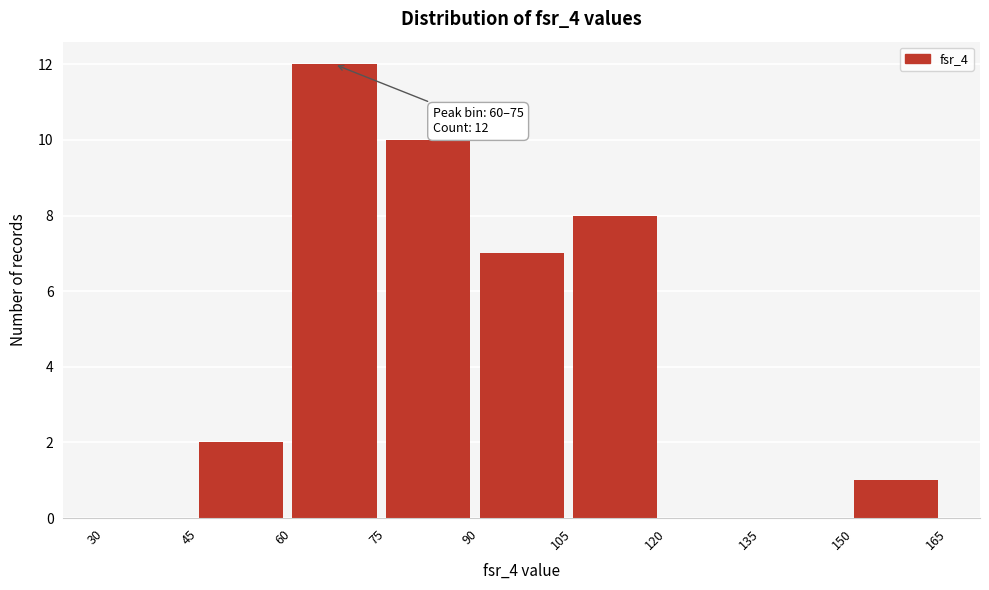

Over which range of the x-axis is the bar tallest?

60 to 75